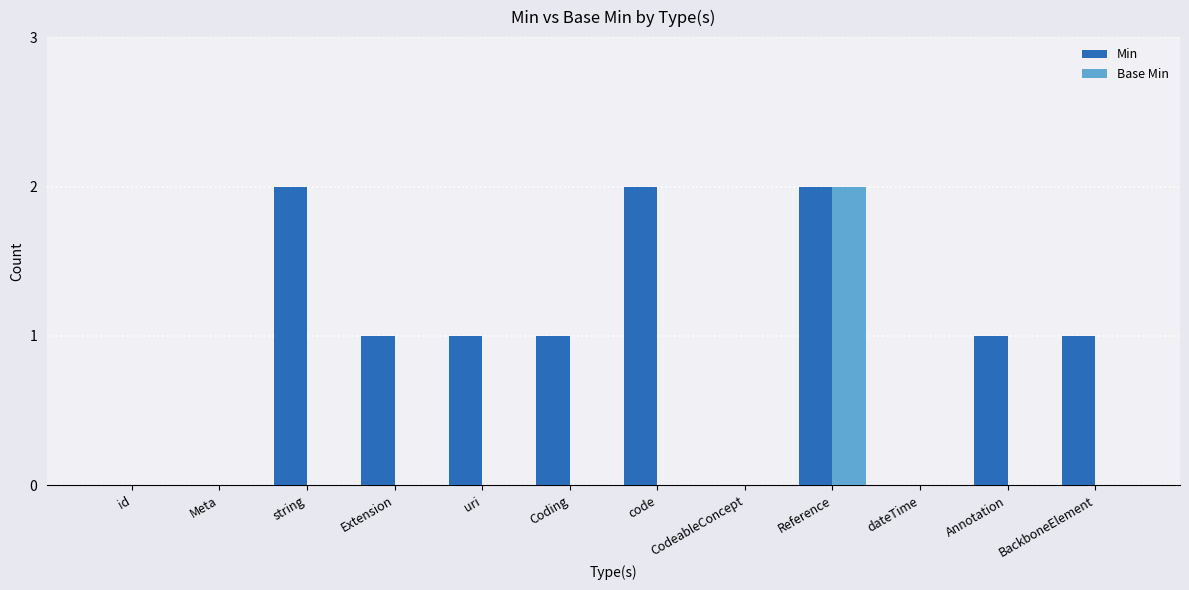

Between id and Extension, which series saw the biggest shift?

Min